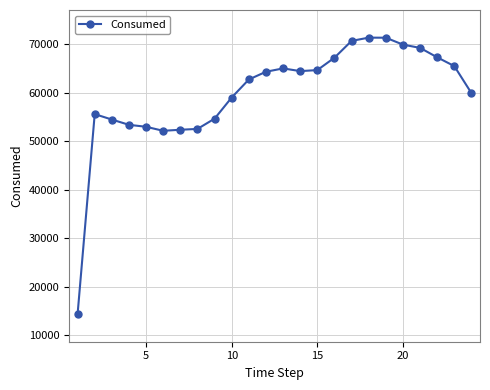

How many lines are shown in the chart?

1